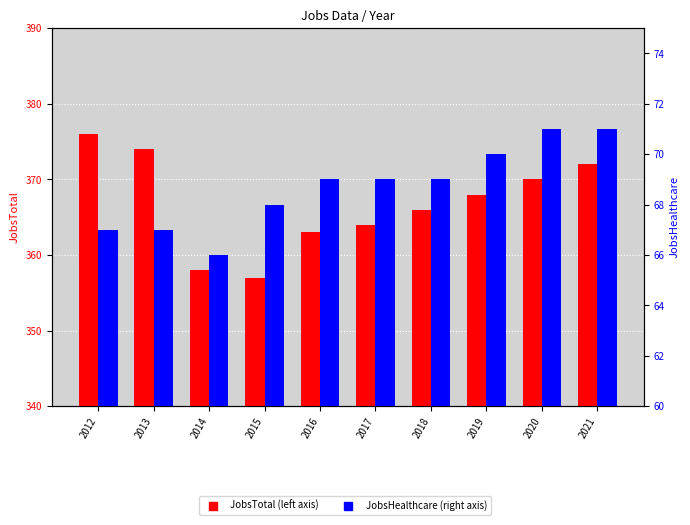

Which series has the widest spread of values?

JobsTotal